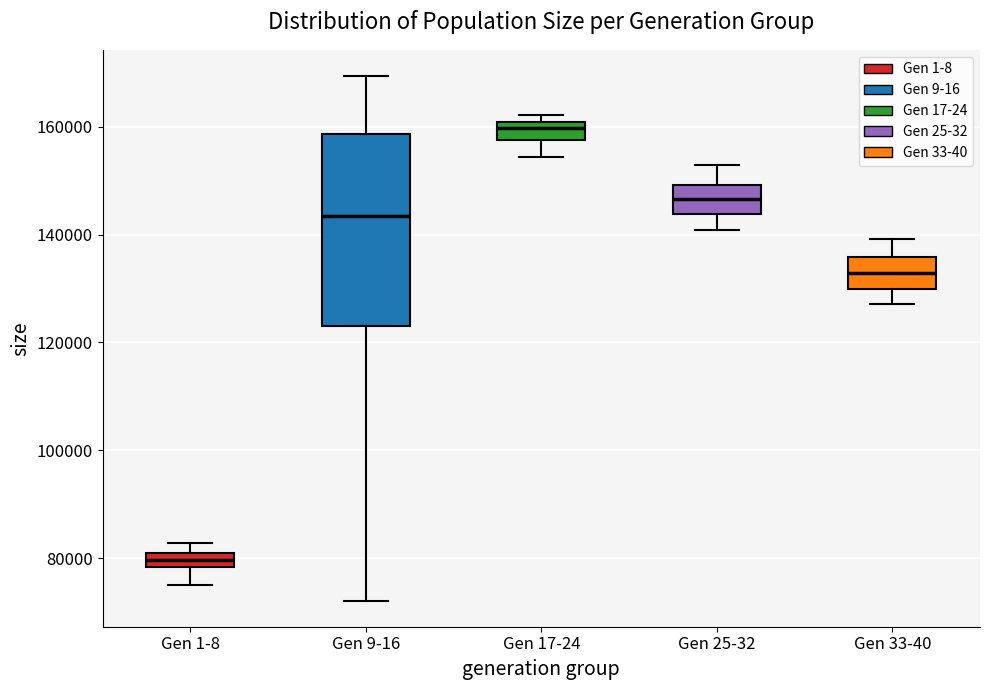

Comparing the boxes themselves (not the whiskers), which one is the tallest?

Gen 9-16